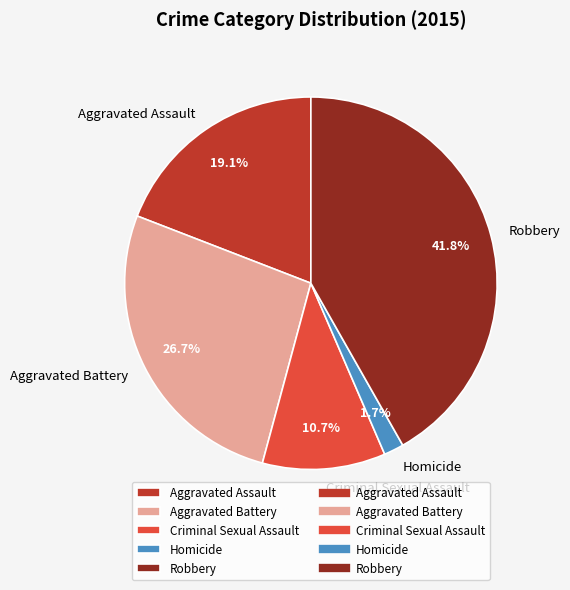

True or false: Aggravated Battery accounts for 27% of the total.

True